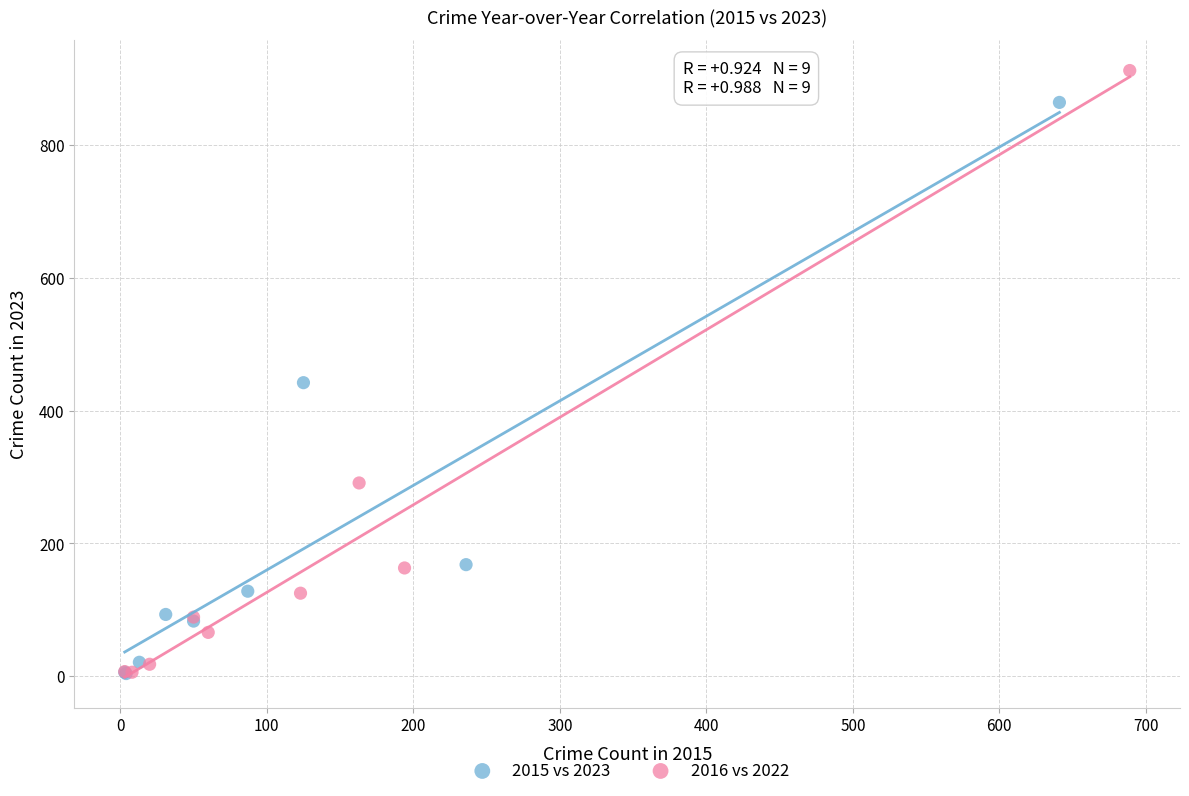

Which series reaches the maximum Y coordinate?

2016 vs 2022